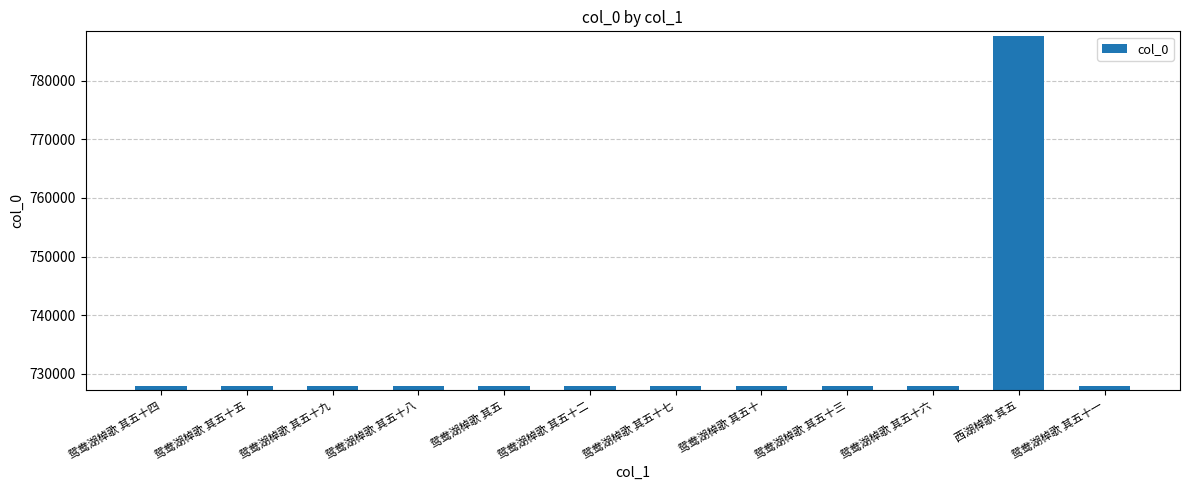

What is the greatest value displayed?

787664